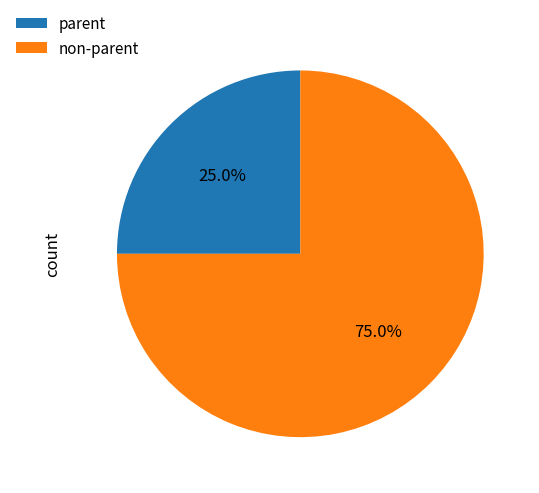

Which slice is the largest?

non-parent